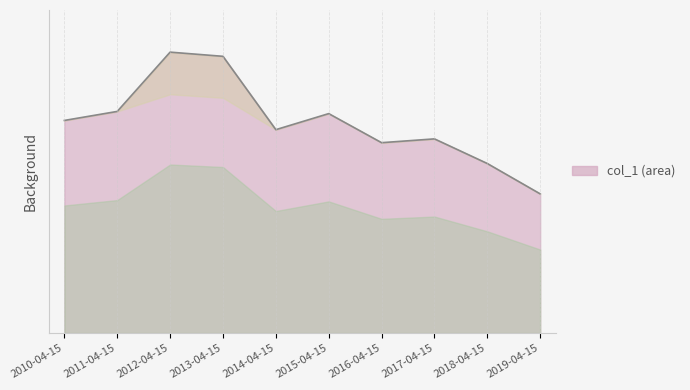

What is the difference between the maximum and minimum values?

5.6